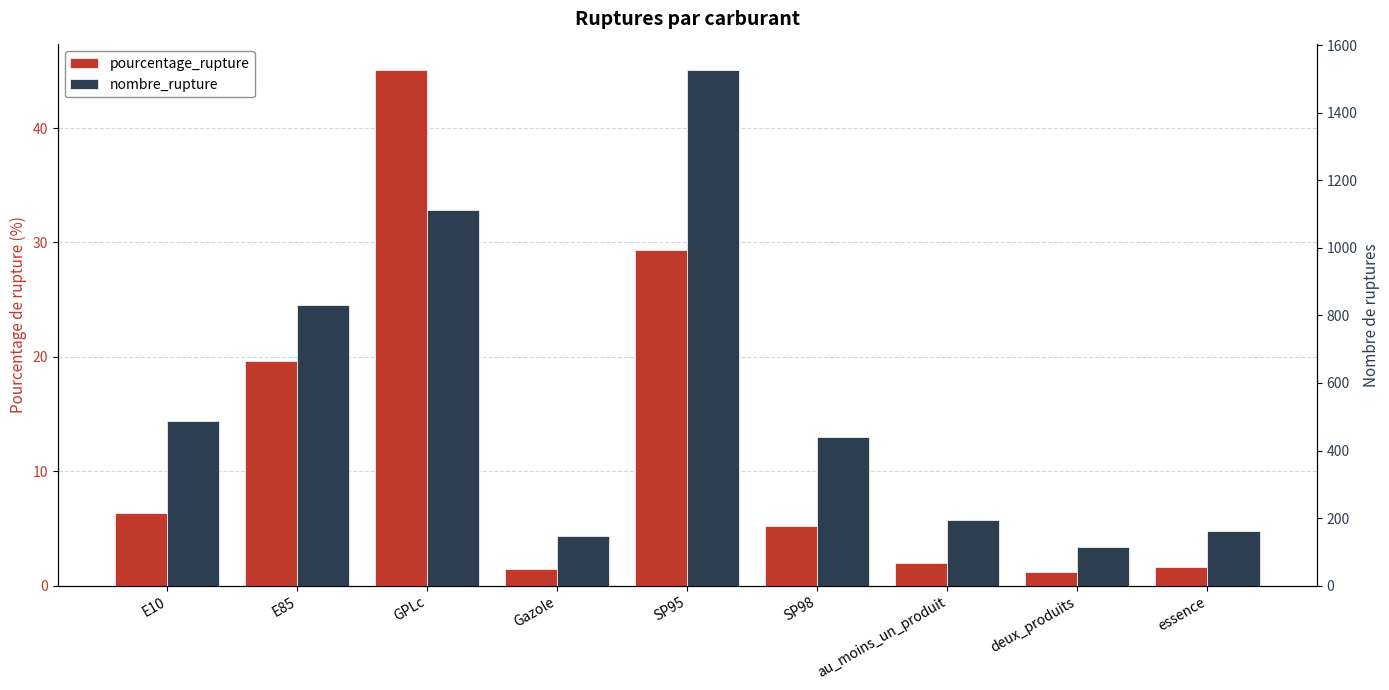

What is the average value of the nombre_rupture series?

556.8